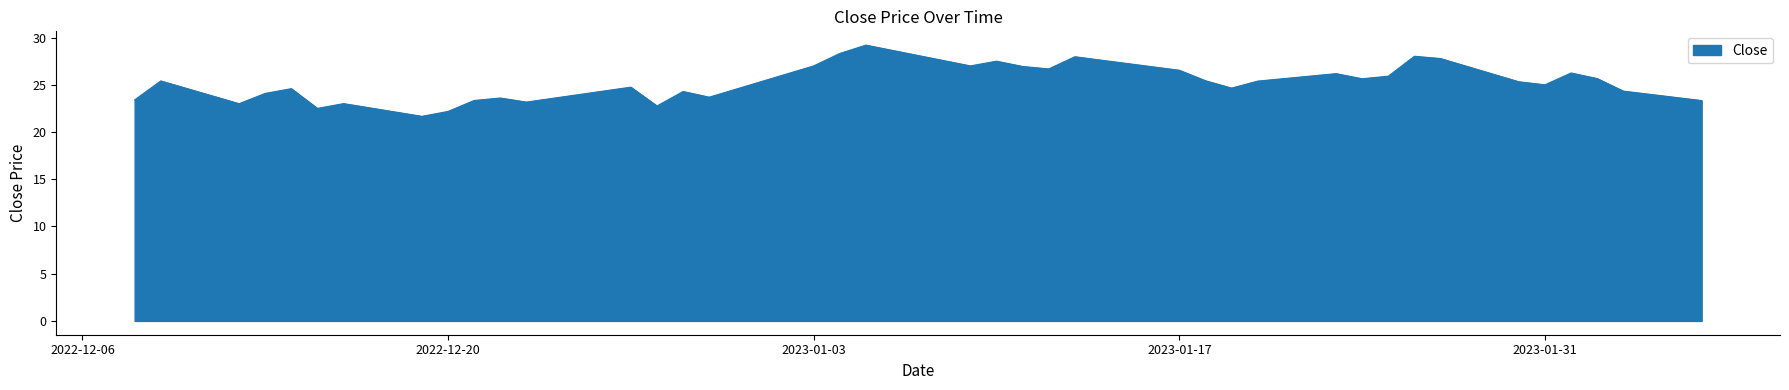

How many interior local valleys (lower than both neighbors) does the data have?

11